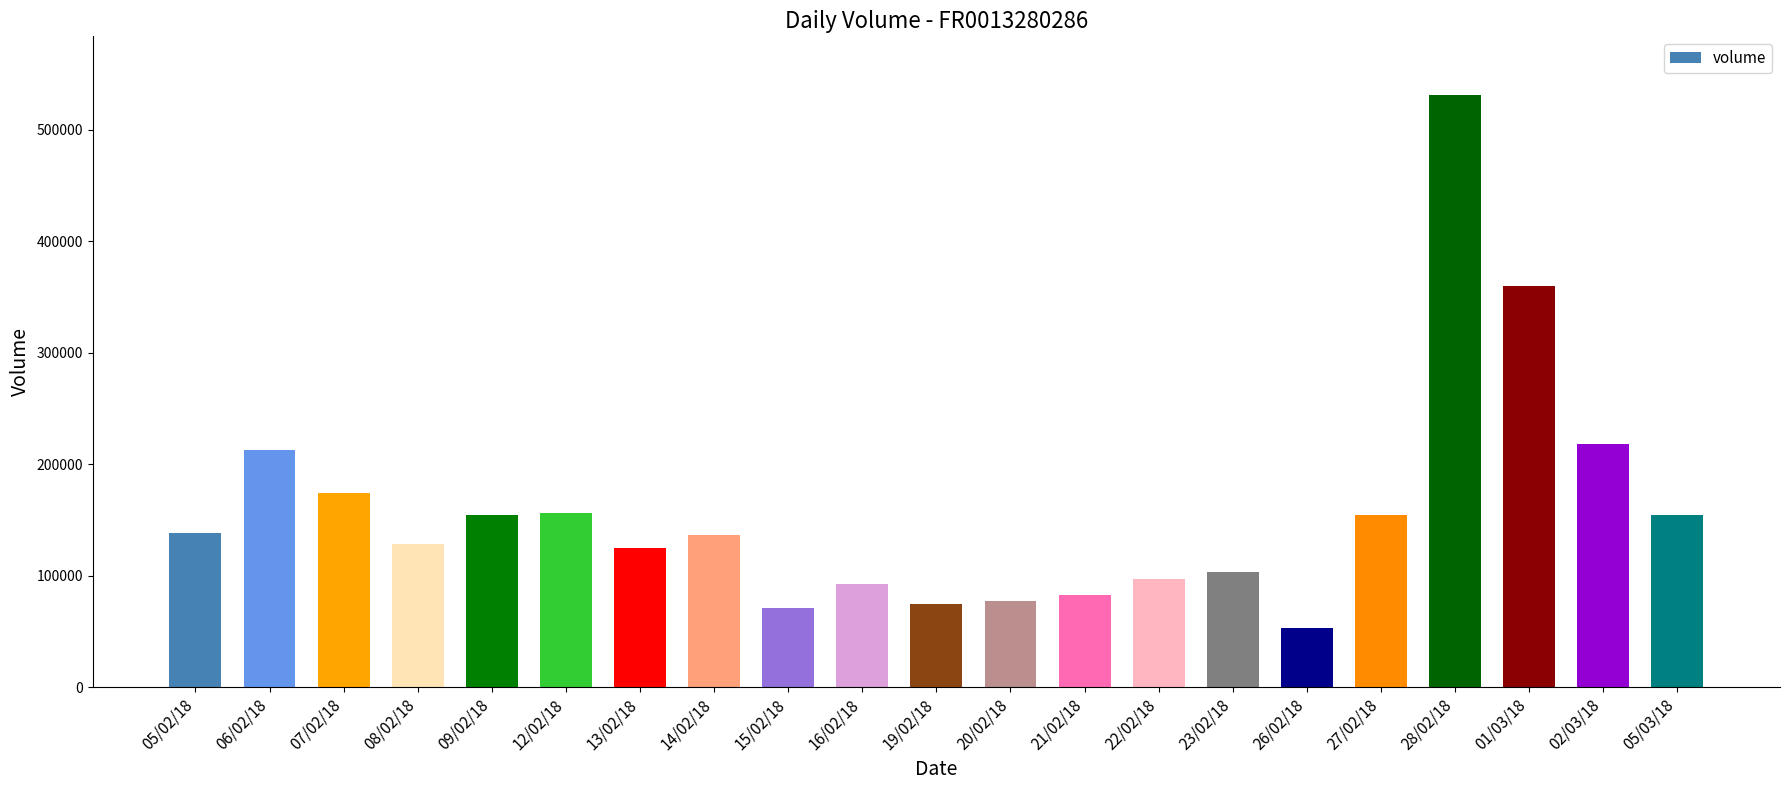

What is the sum of all values?

3295007